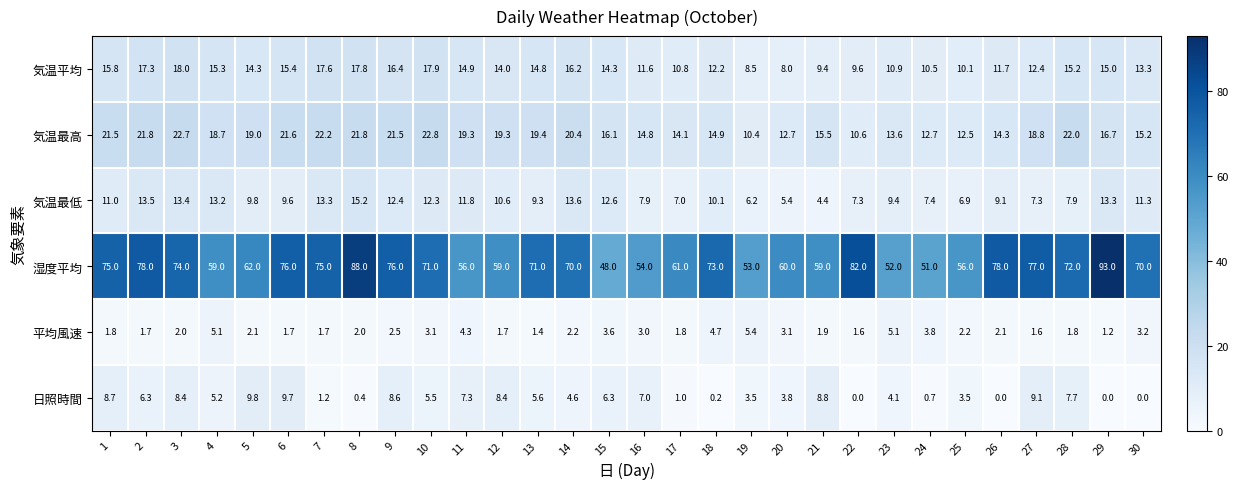

Rank the series at 15 from highest to lowest value.

湿度平均, 気温最高, 気温平均, 気温最低, 日照時間, 平均風速